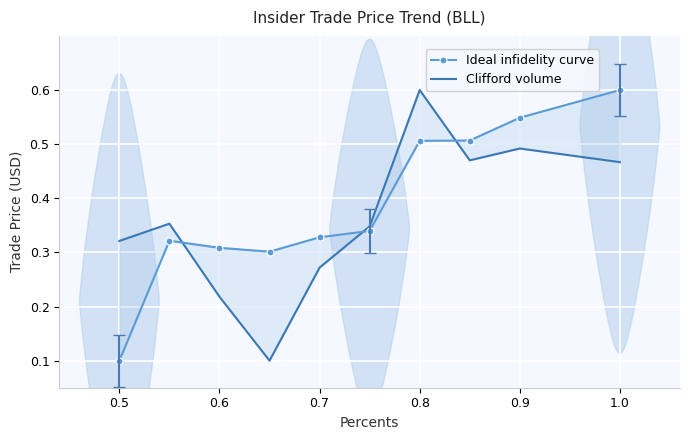

Is it true that Clifford volume equals 0.0 at 0.8?

False